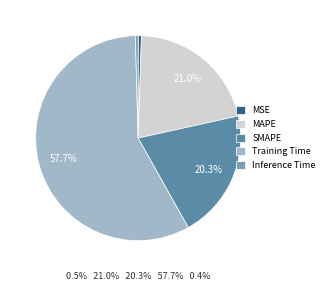

Is it true that MSE is 7% of the pie?

False